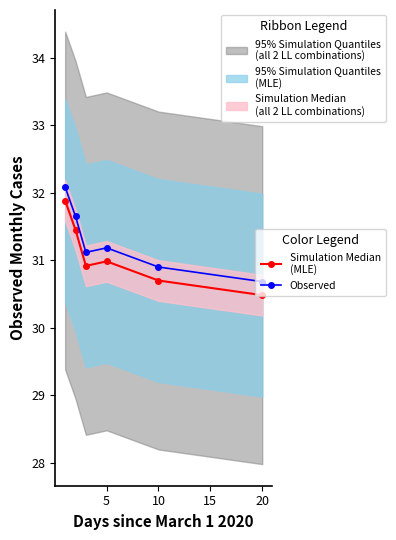

How many interior local valleys does the Simulation Median
(MLE) series have?

1